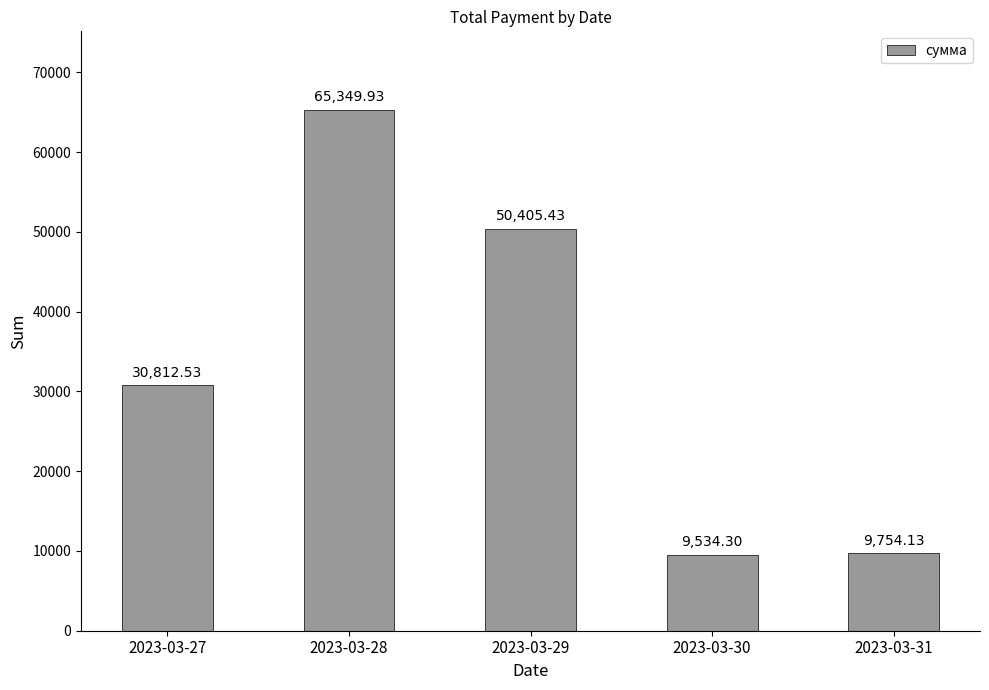

What is the greatest value displayed?

65349.9